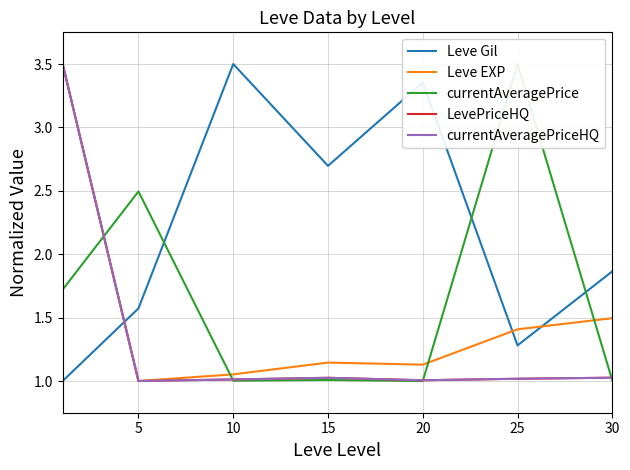

Rank the series by their maximum value, from highest to lowest.

Leve Gil, Leve EXP, currentAveragePrice, LevePriceHQ, currentAveragePriceHQ